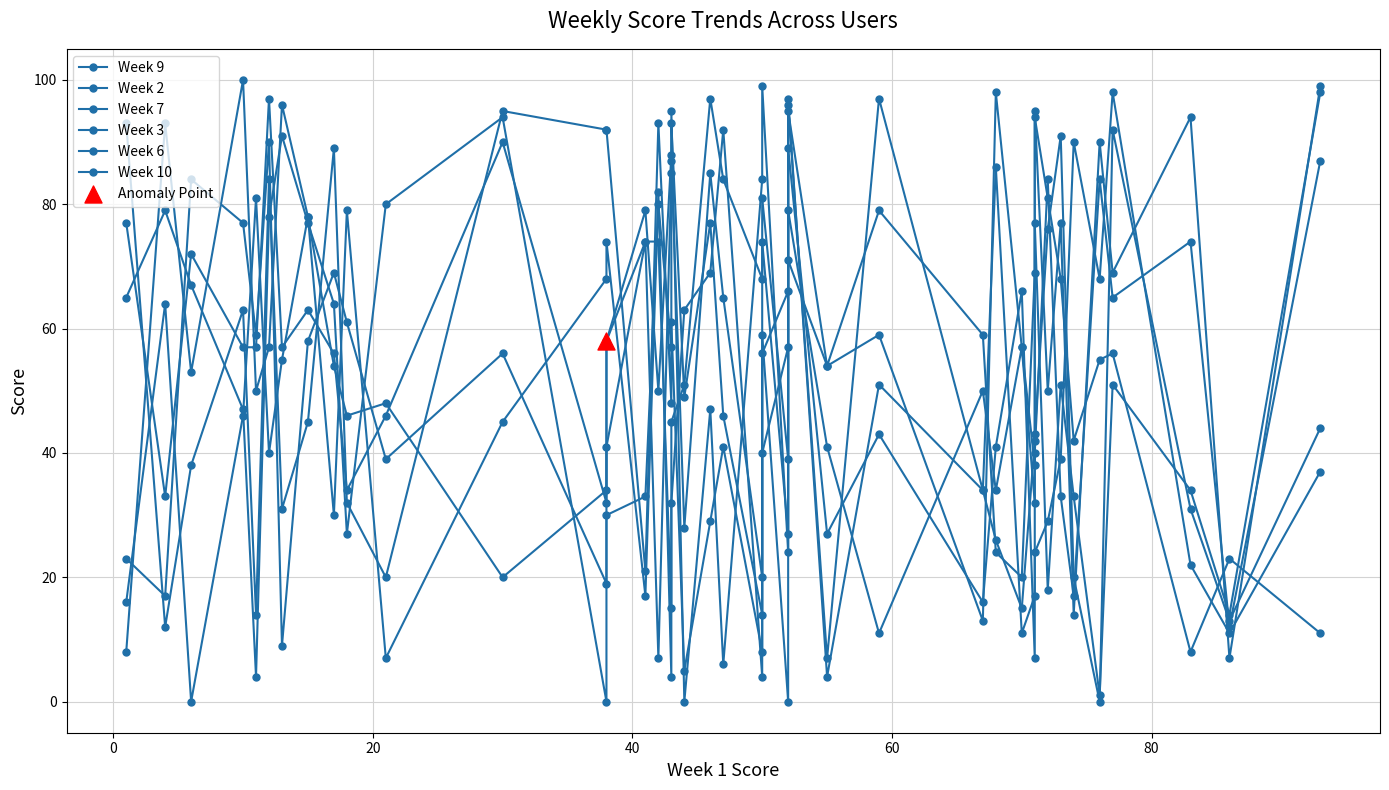

Which series has the largest Y range (max minus min)?

Week 2